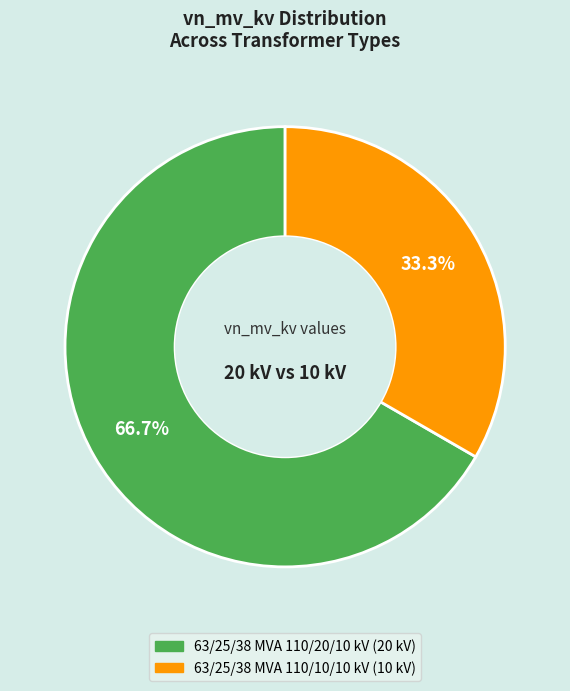

Is it true that 63/25/38 MVA 110/10/10 kV is 39% of the pie?

False